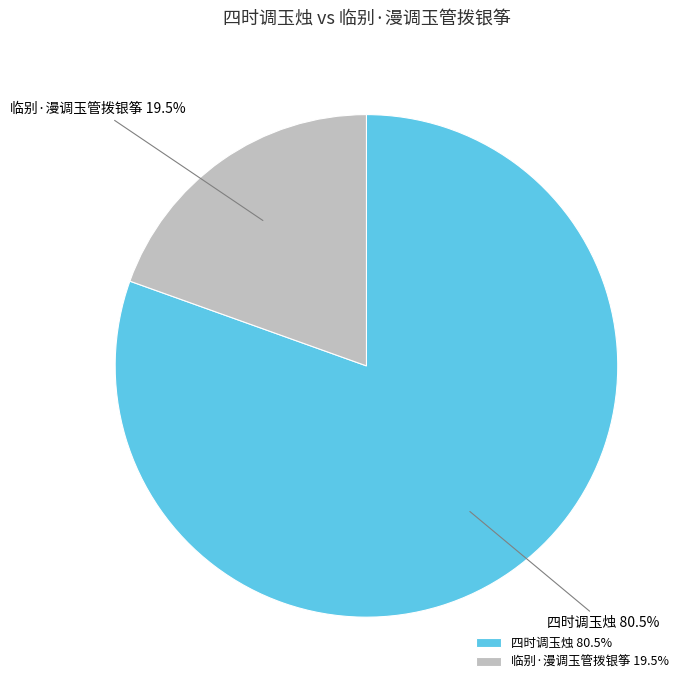

Which slice is the smallest?

临别·漫调玉管拨银筝